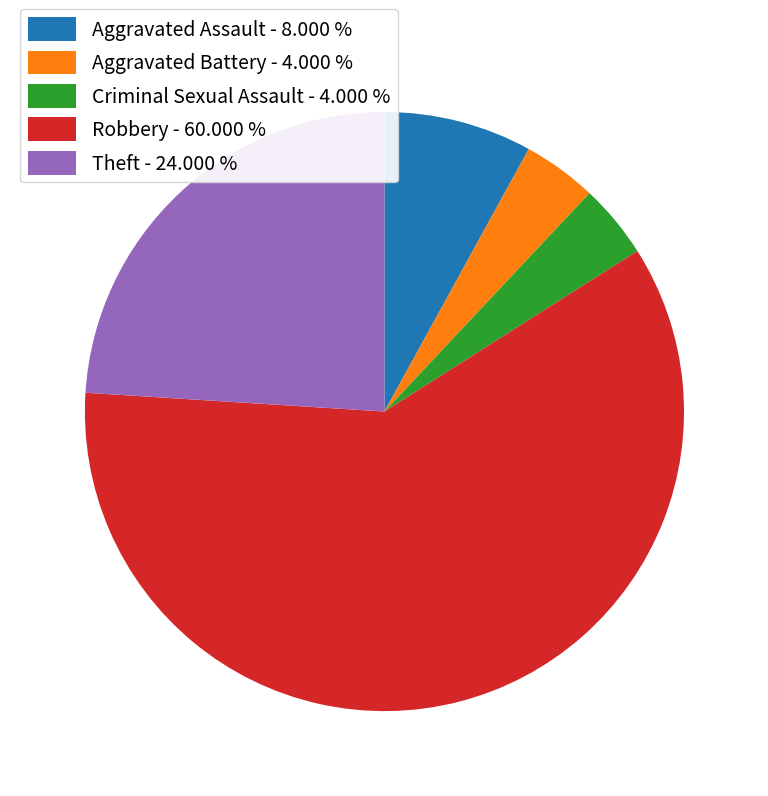

The Aggravated Battery slice represents 4% of the pie. True or false?

True